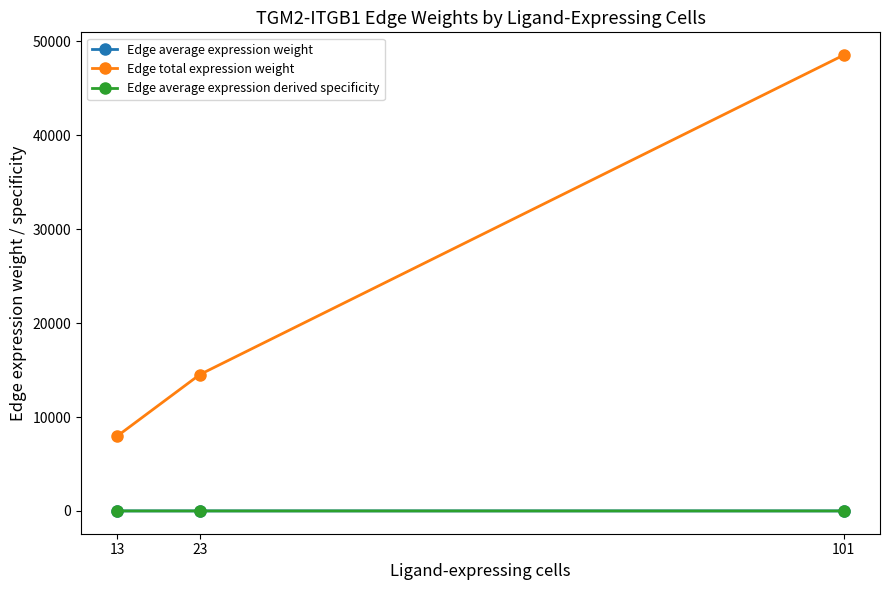

At which category is the sum across all series the highest?

101